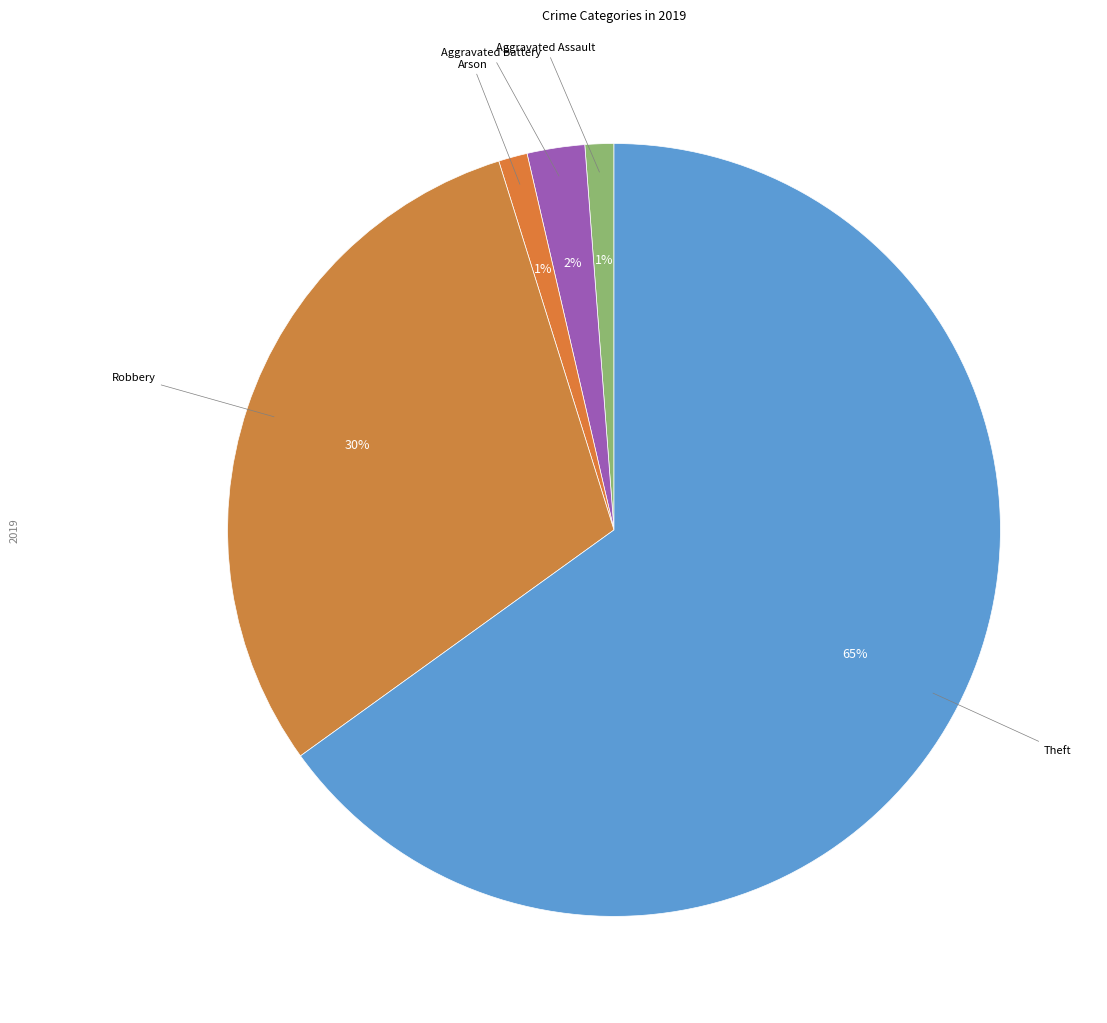

How many segments does this pie chart have?

5